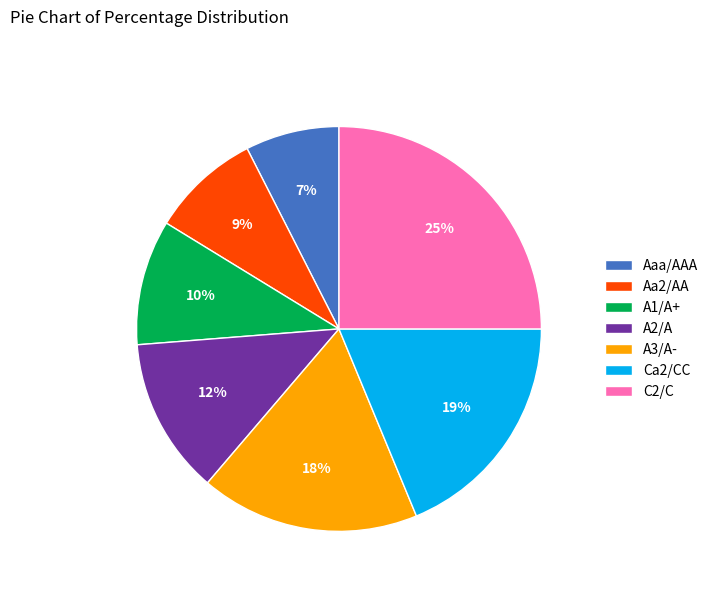

Is A1/A+ the majority of the pie?

No